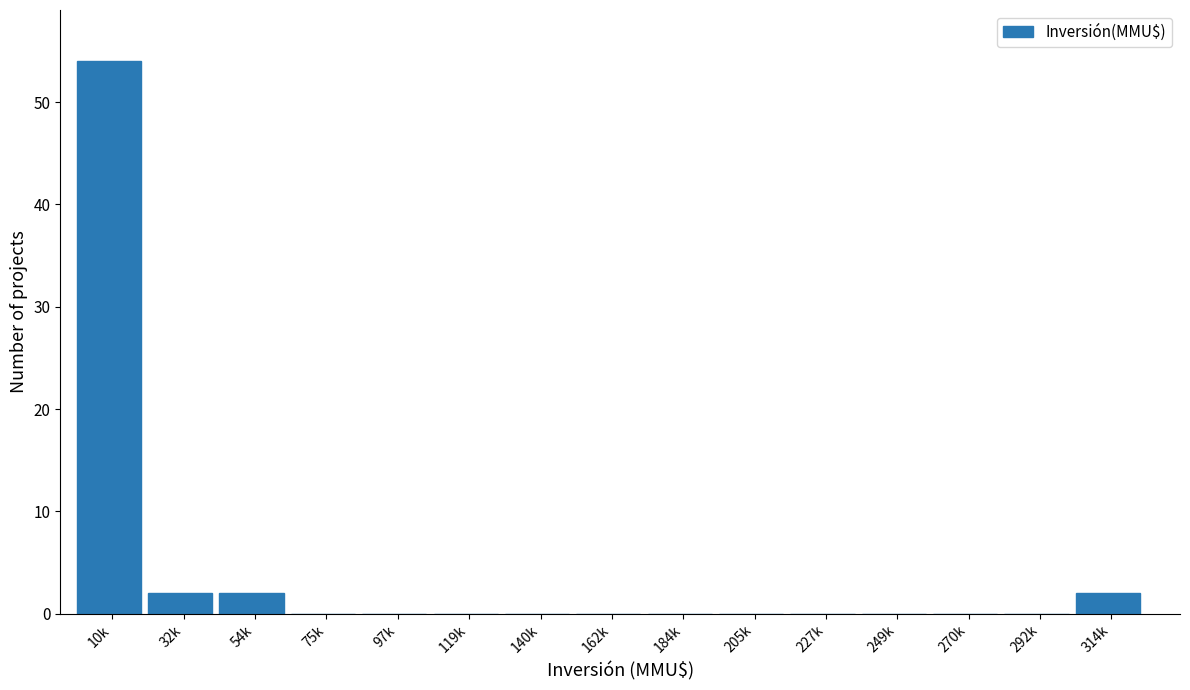

Reading left to right, list all the values displayed in this chart.

10k=54	32k=2	54k=2	75k=0	97k=0	119k=0	140k=0	162k=0	184k=0	205k=0	227k=0	249k=0	270k=0	292k=0	314k=2